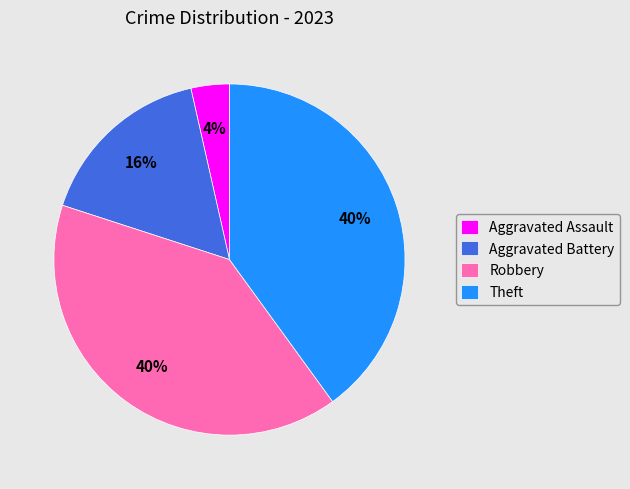

Which has a higher value, Robbery or Aggravated Battery?

Robbery